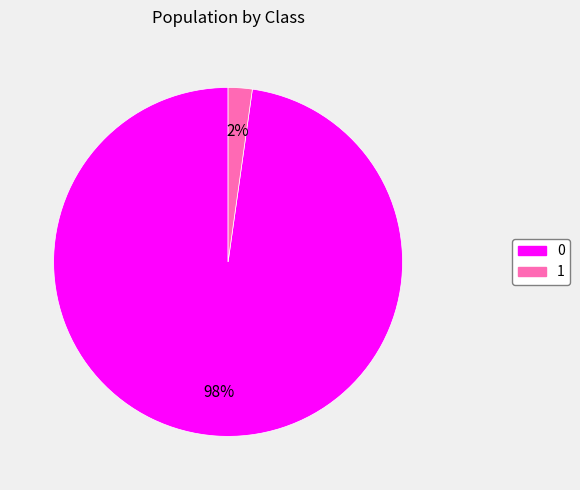

The 0 slice represents 98% of the pie. True or false?

True